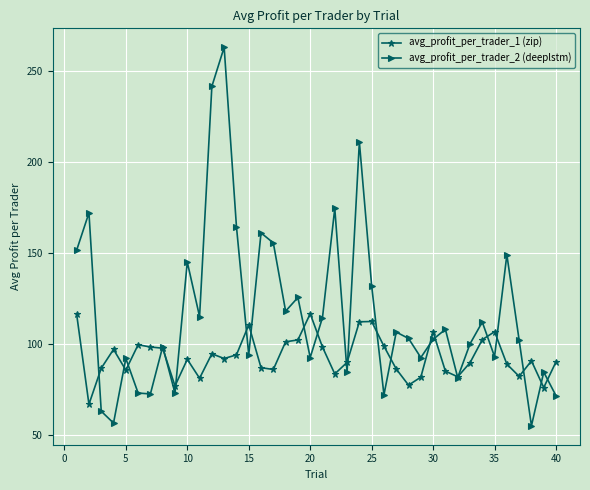

Which series has the largest range (max minus min)?

avg_profit_per_trader_2 (deeplstm)